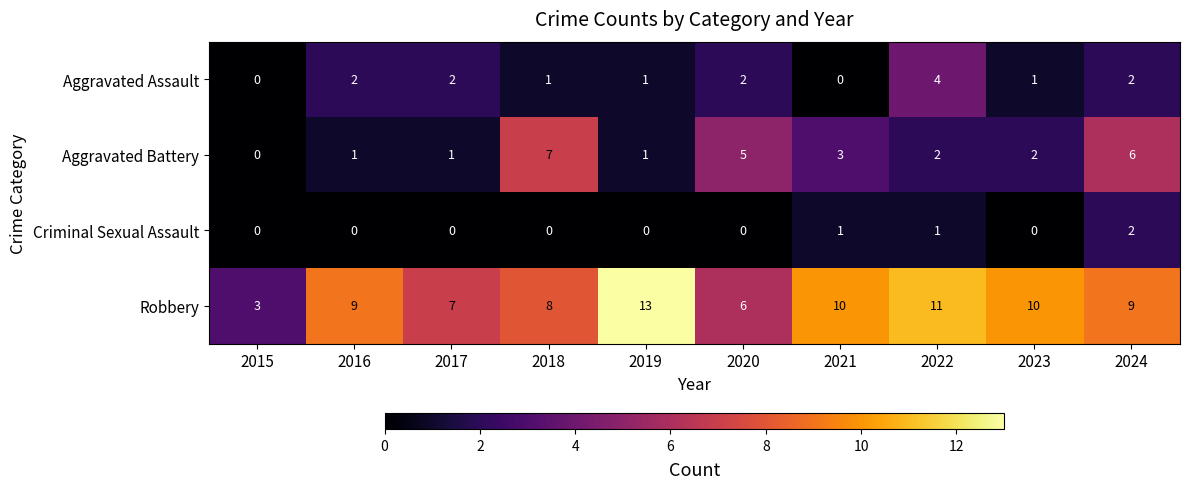

Which series has the widest spread of values?

Robbery